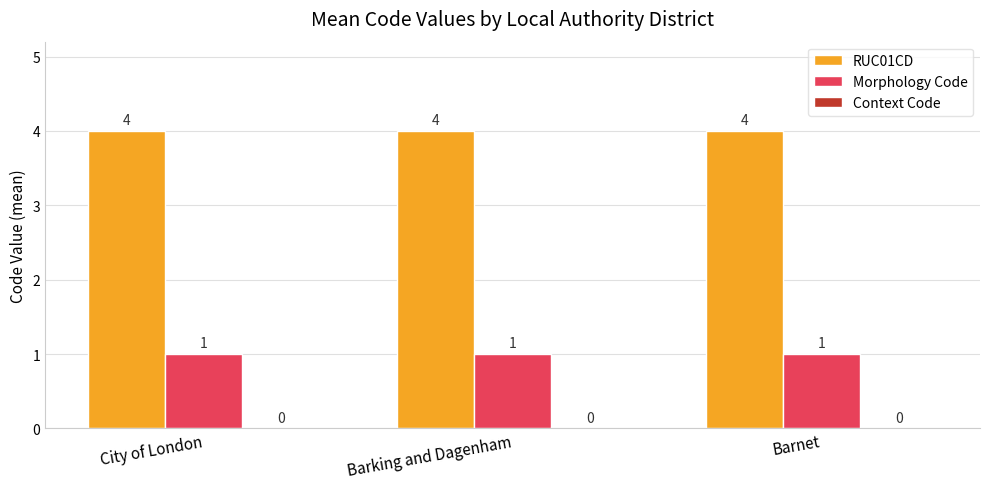

The Morphology Code series shows 0 at Barking and Dagenham. True or false?

False